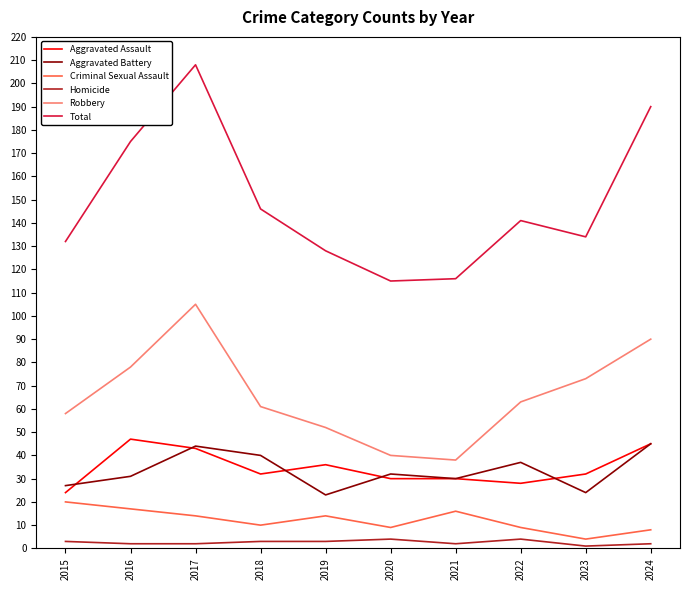

At 2016, list the series in order from largest to smallest.

Total, Robbery, Aggravated Assault, Aggravated Battery, Criminal Sexual Assault, Homicide